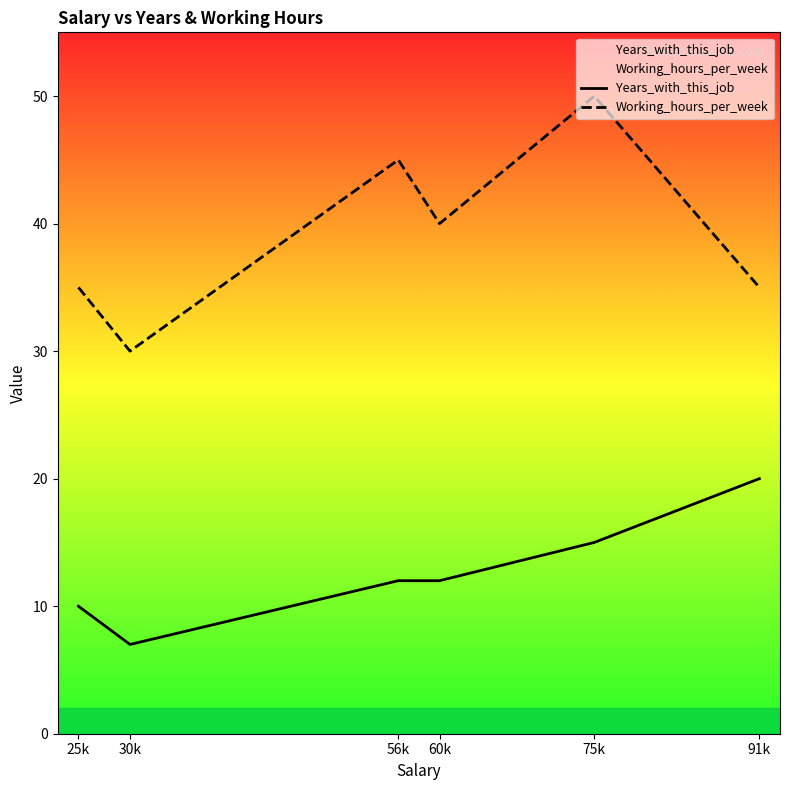

Is the value of Years_with_this_job at 25k greater than the value of Working_hours_per_week at 60k?

No